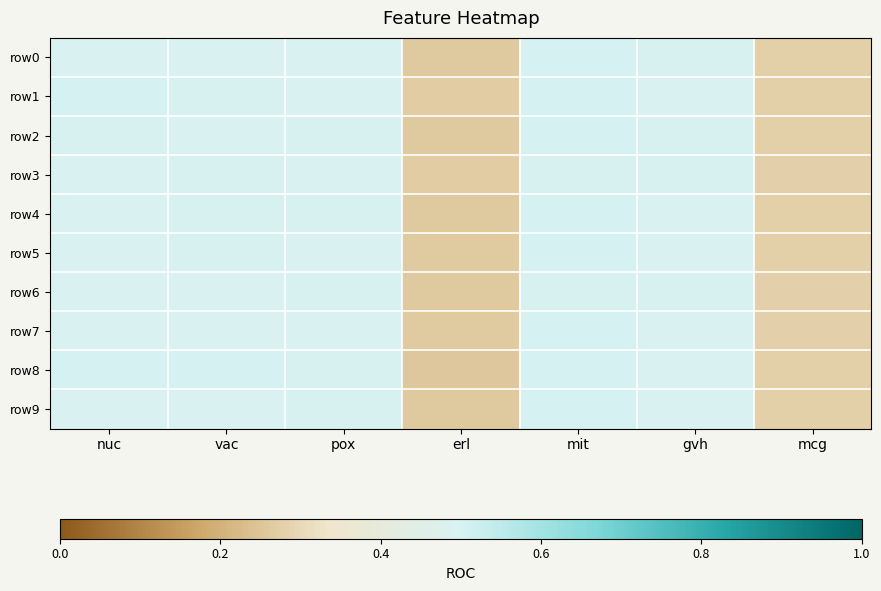

At how many categories does at least one series exceed 0?

7